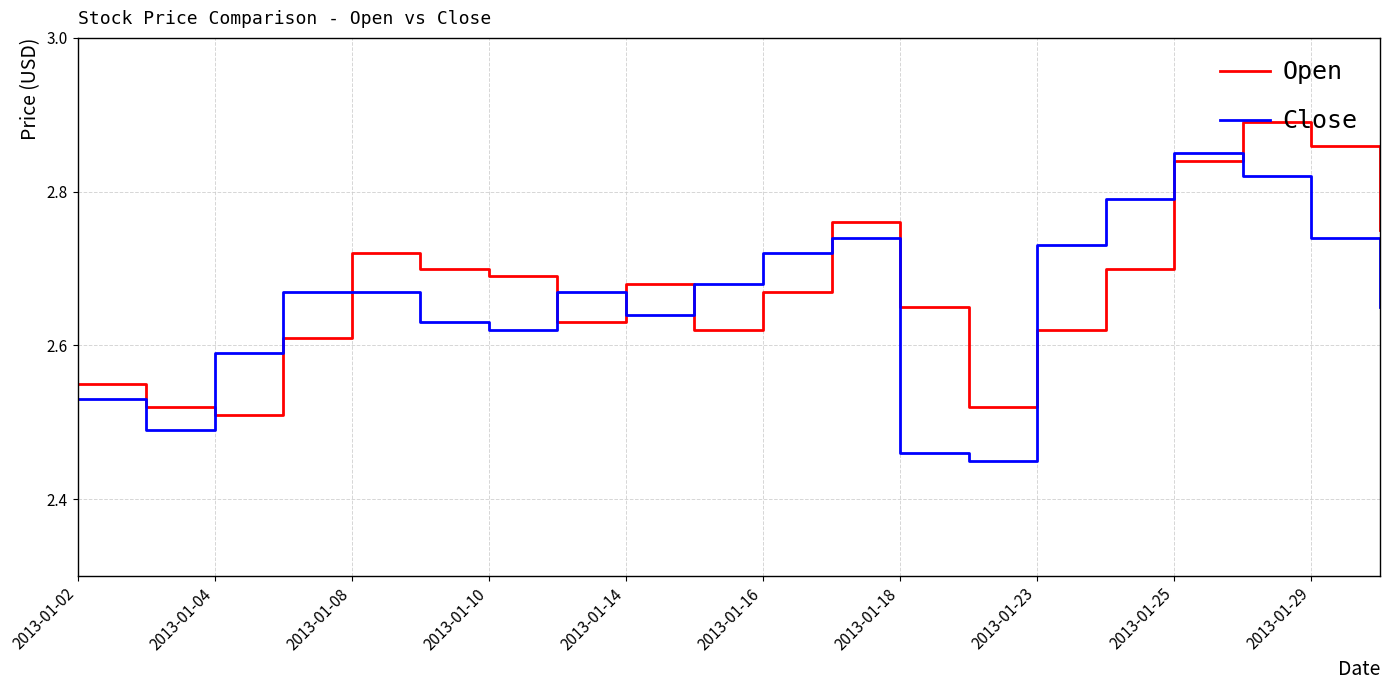

What is the difference between the maximum and minimum values in the Close series?

0.4